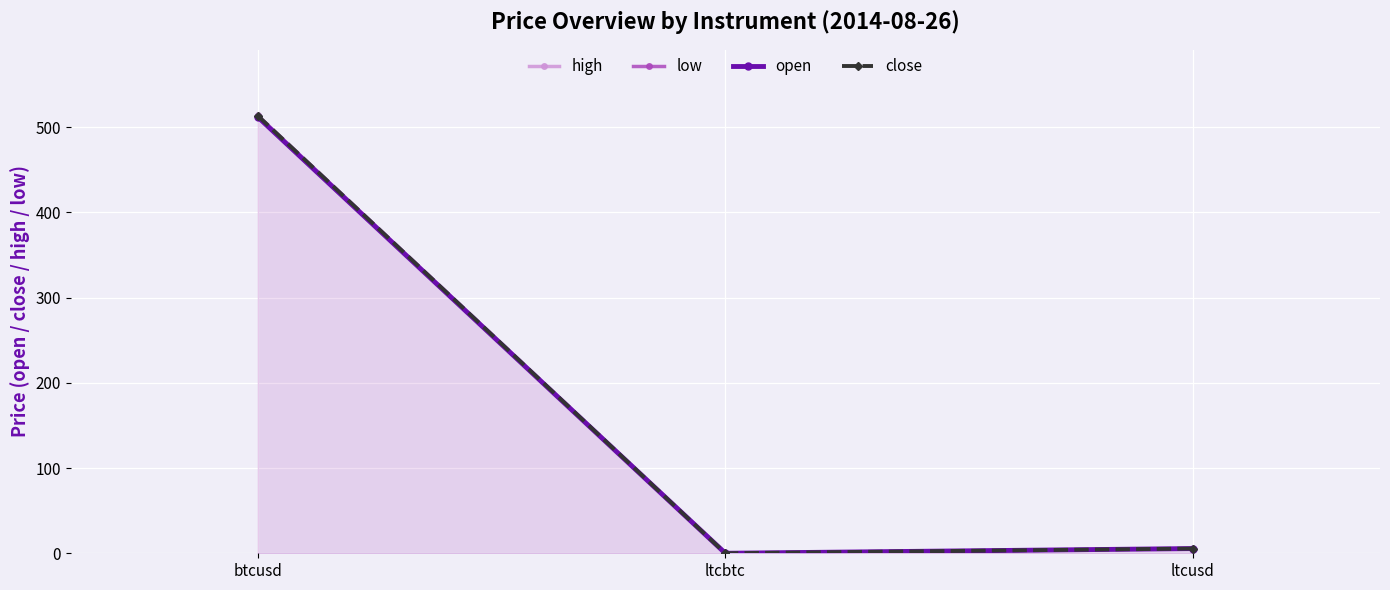

Reading left to right, transcribe all the data shown in this chart.

high: 513.7	0.0	5.5
low: 511.9	0.0	5.5
open: 511.9	0.0	5.5
close: 513.3	0.0	5.5